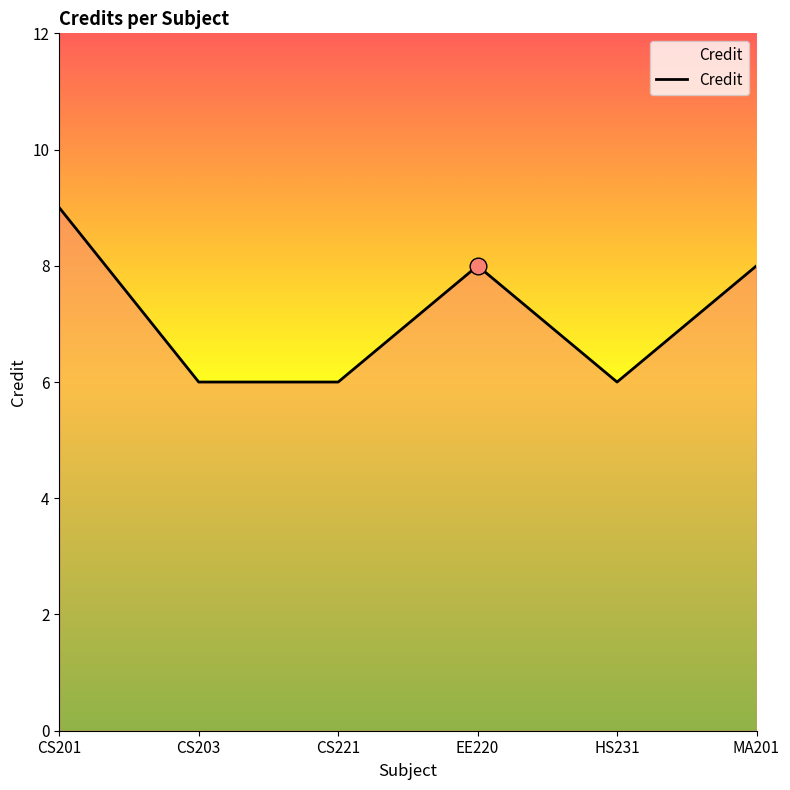

True or false: there are more than 0 points higher than both neighbors.

True